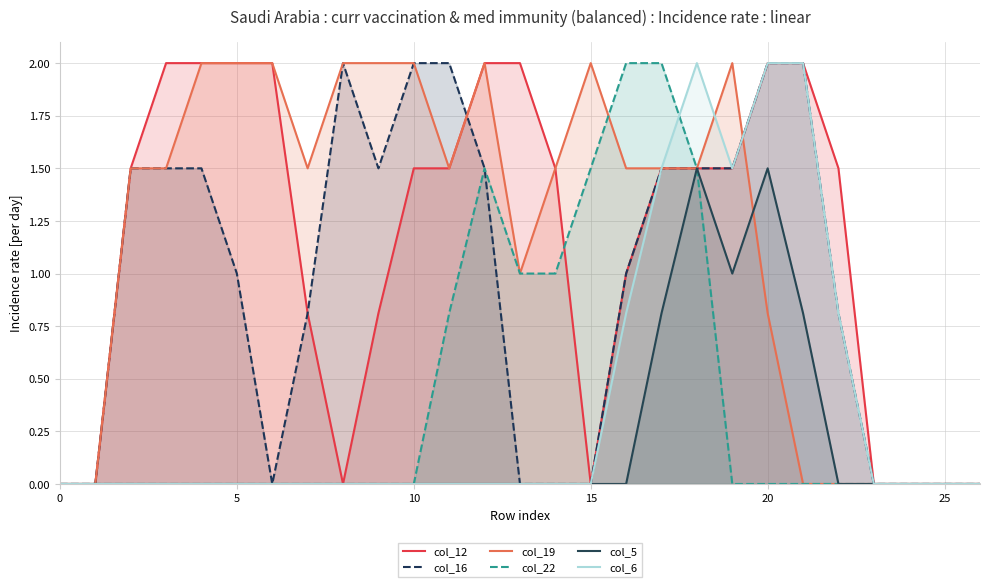

True or false: col_19 has more than 0 interior local peaks.

True